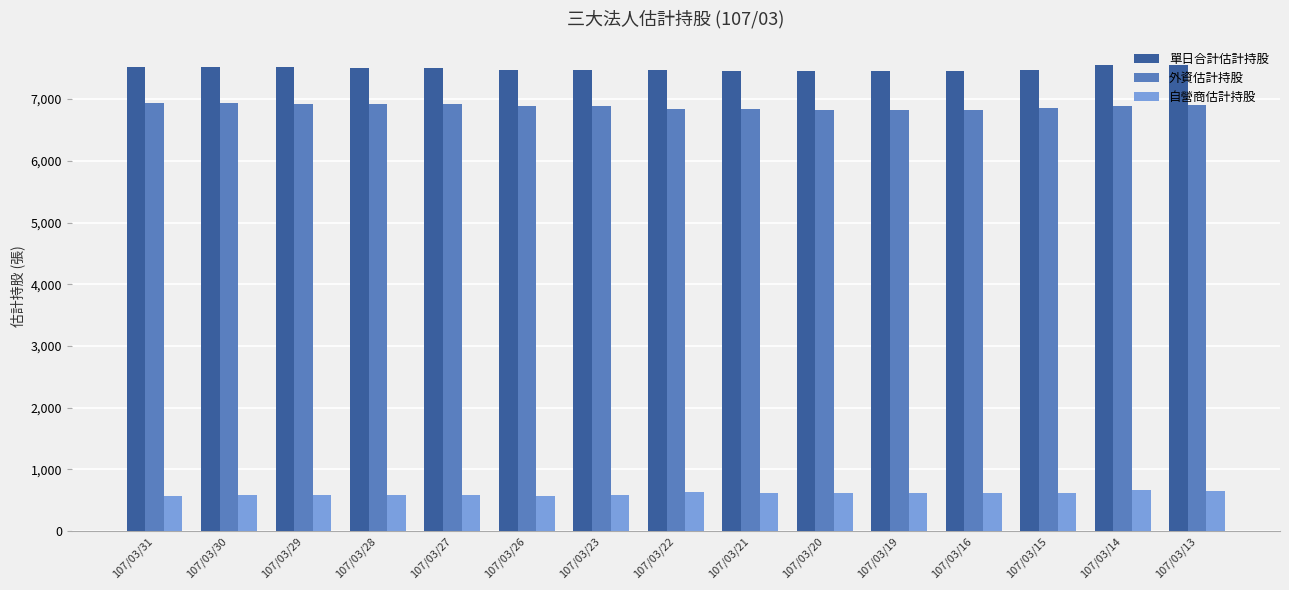

At how many categories does at least one series exceed 4092?

15